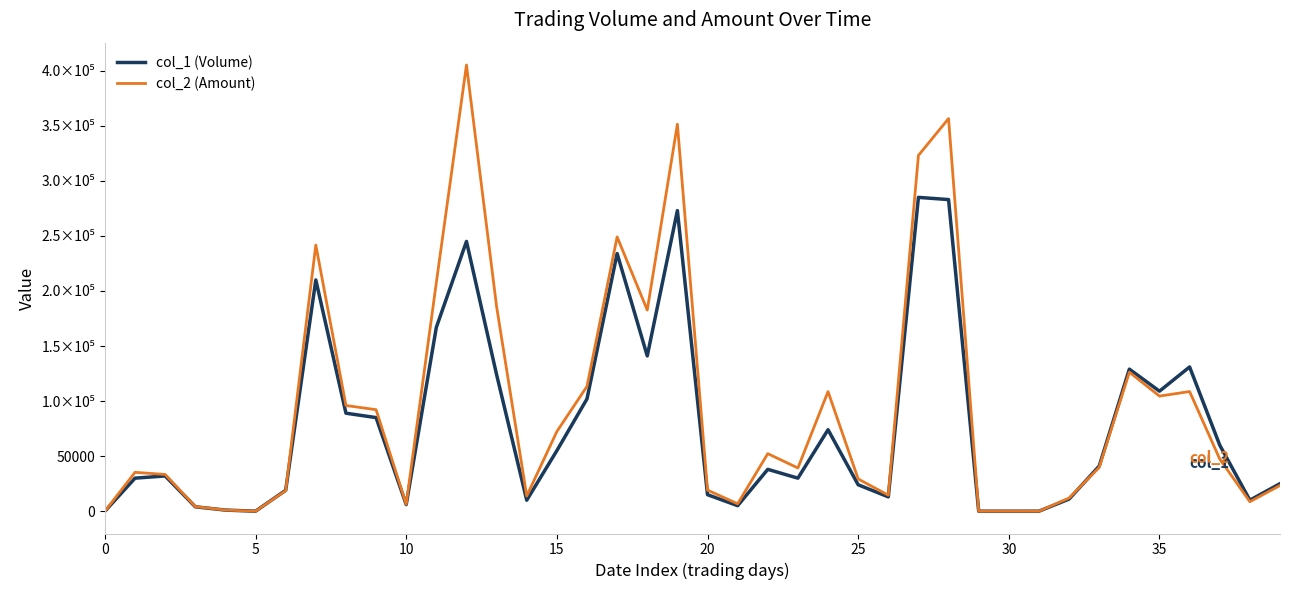

Does the chart have visible grid lines?

No